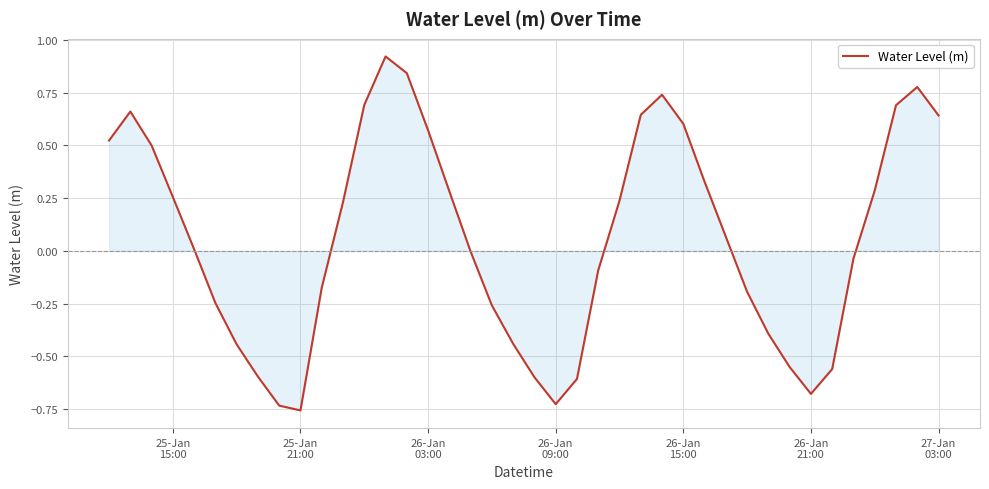

Does the chart display data point markers on the line(s)?

No